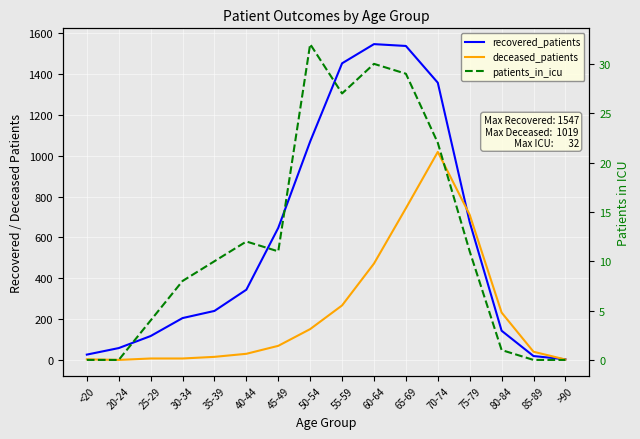

How many data points in recovered_patients are less than 344?

8